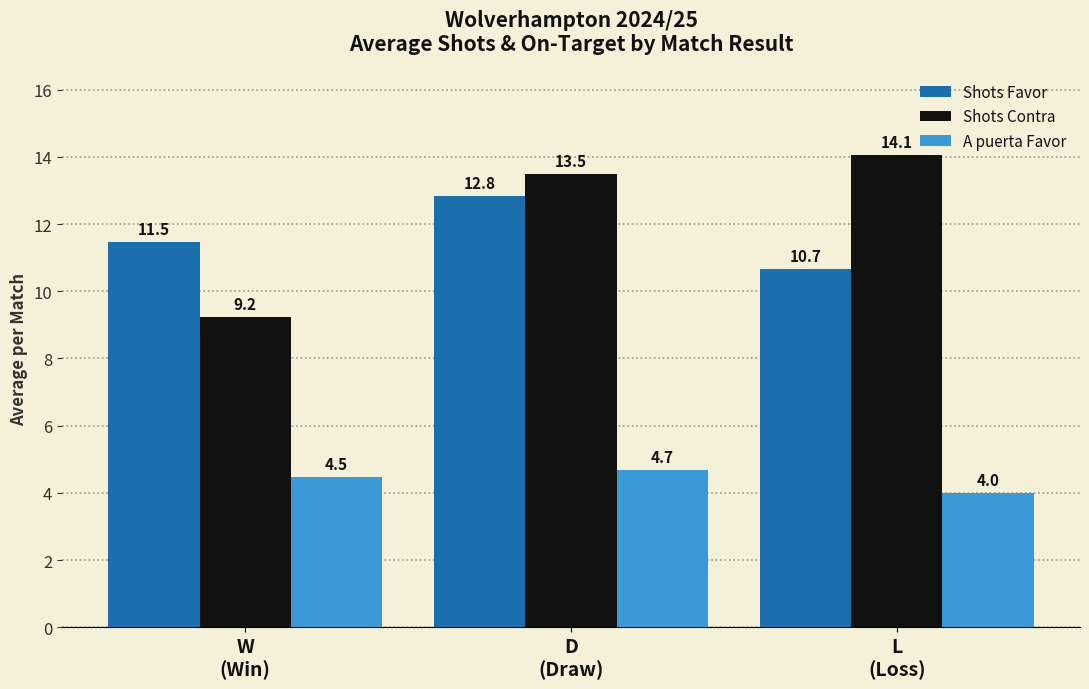

What position from the right is W
(Win)?

3